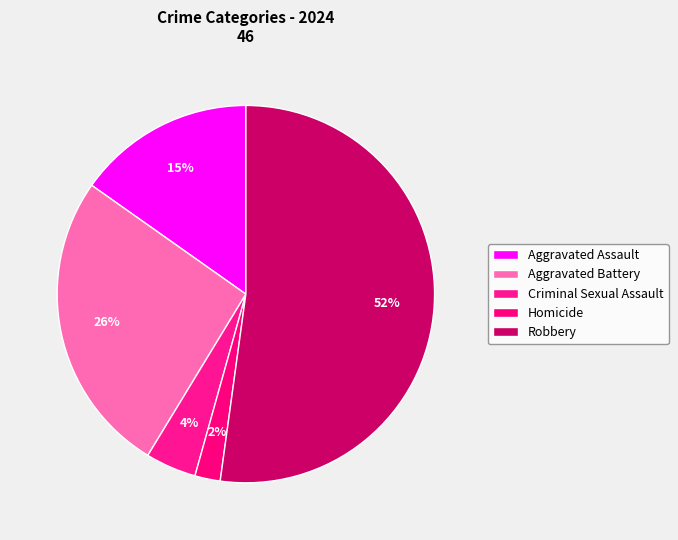

Rank the categories by value from highest to lowest.

Robbery, Aggravated Battery, Aggravated Assault, Criminal Sexual Assault, Homicide